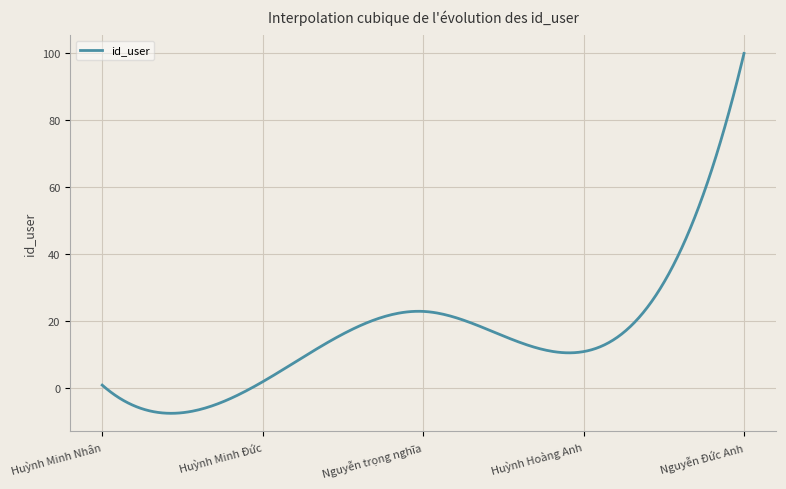

What is the maximum value shown in the chart?

100.0